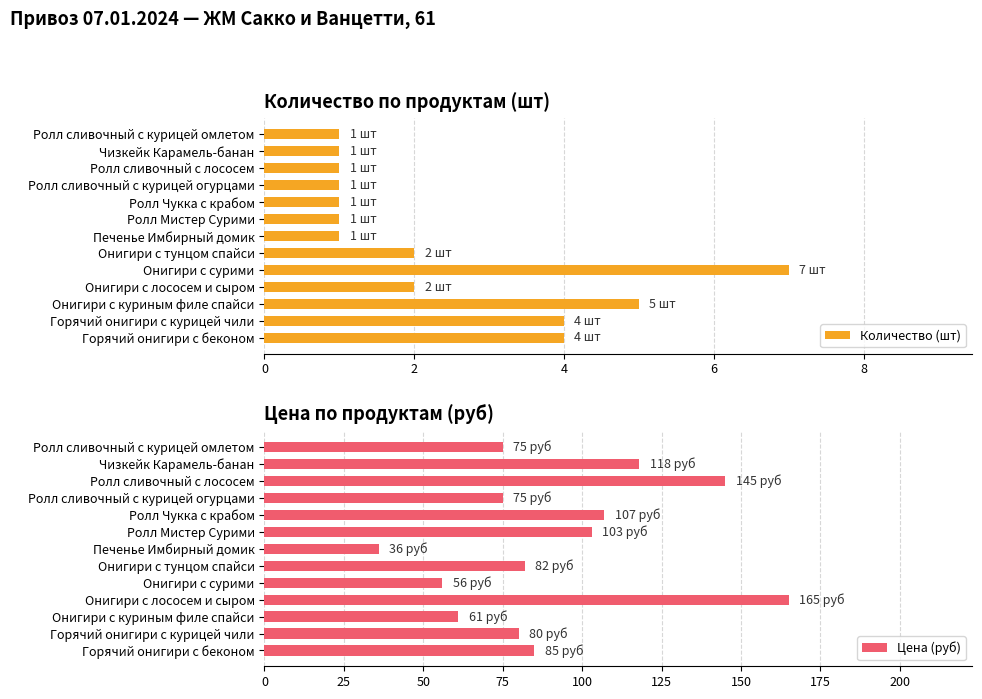

How many distinct data groups are displayed?

2